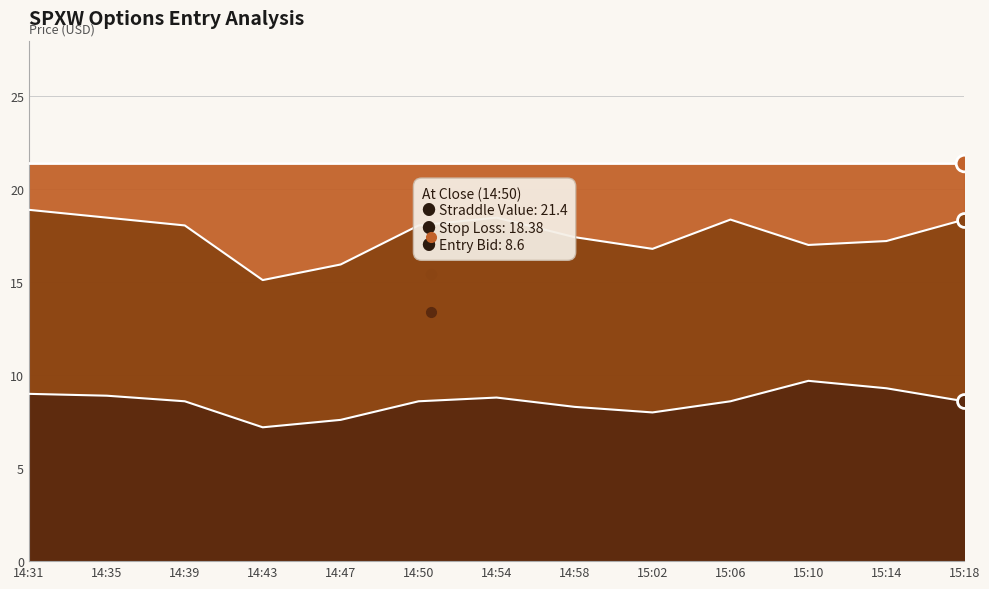

What is the label of the 8th point from the right?

14:50